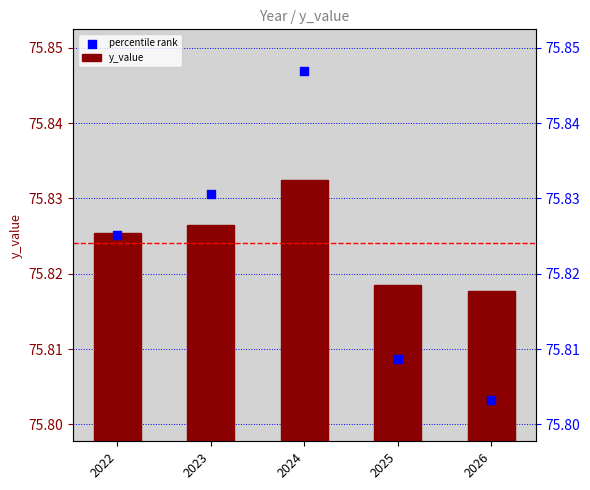

Which series contains the lowest Y value?

percentile rank